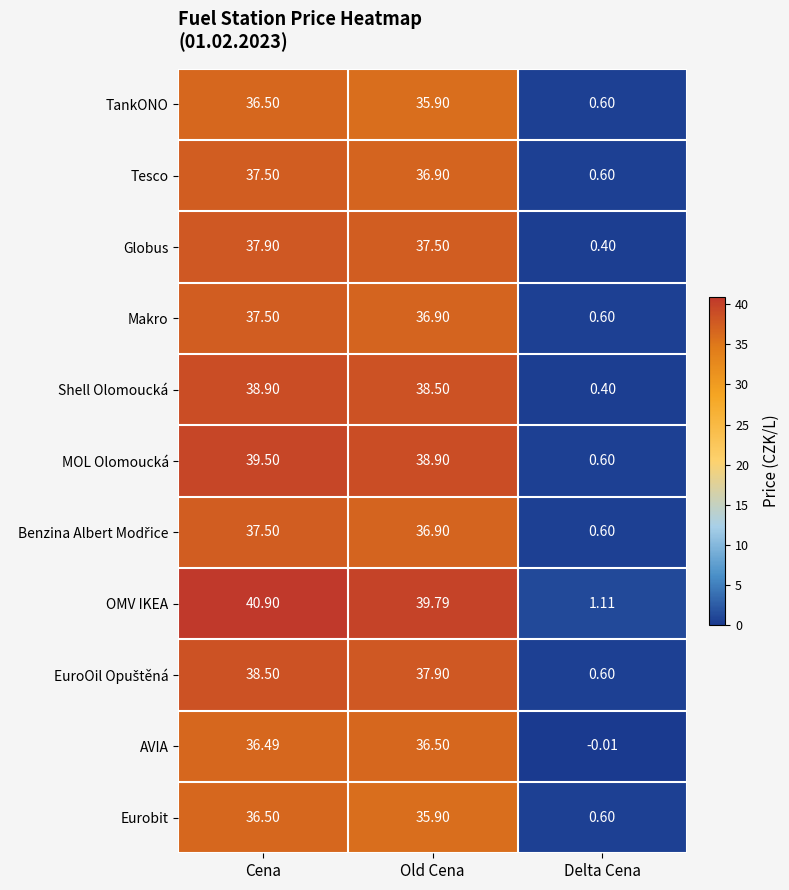

Where does the Makro series first go above 36?

Cena